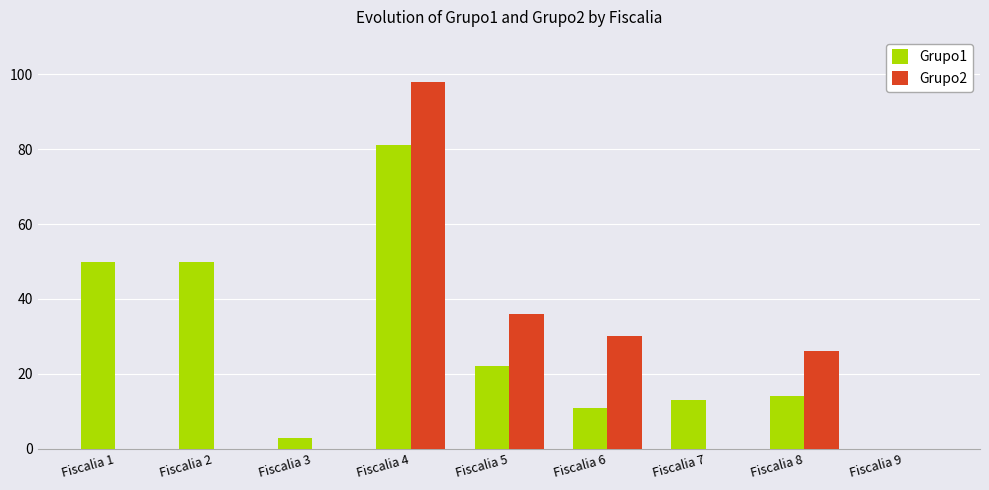

The Grupo1 series shows 22 at Fiscalia 5. True or false?

True